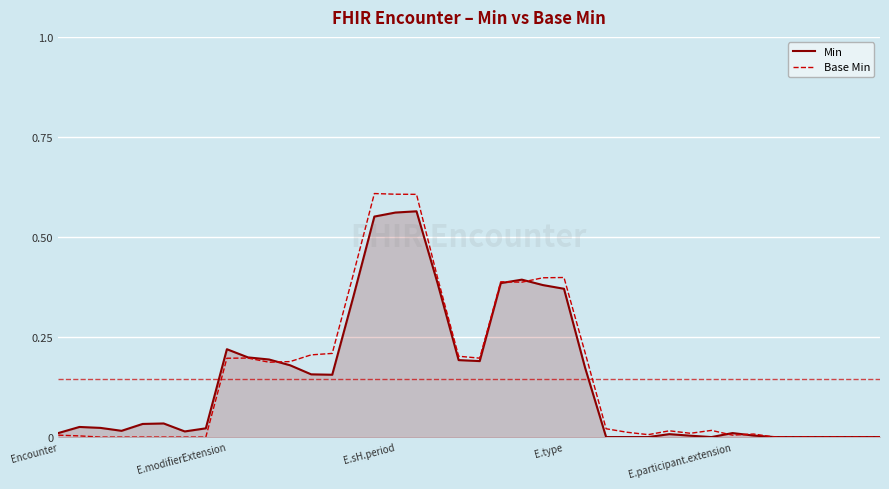

What is the sum of all Min values?

5.8